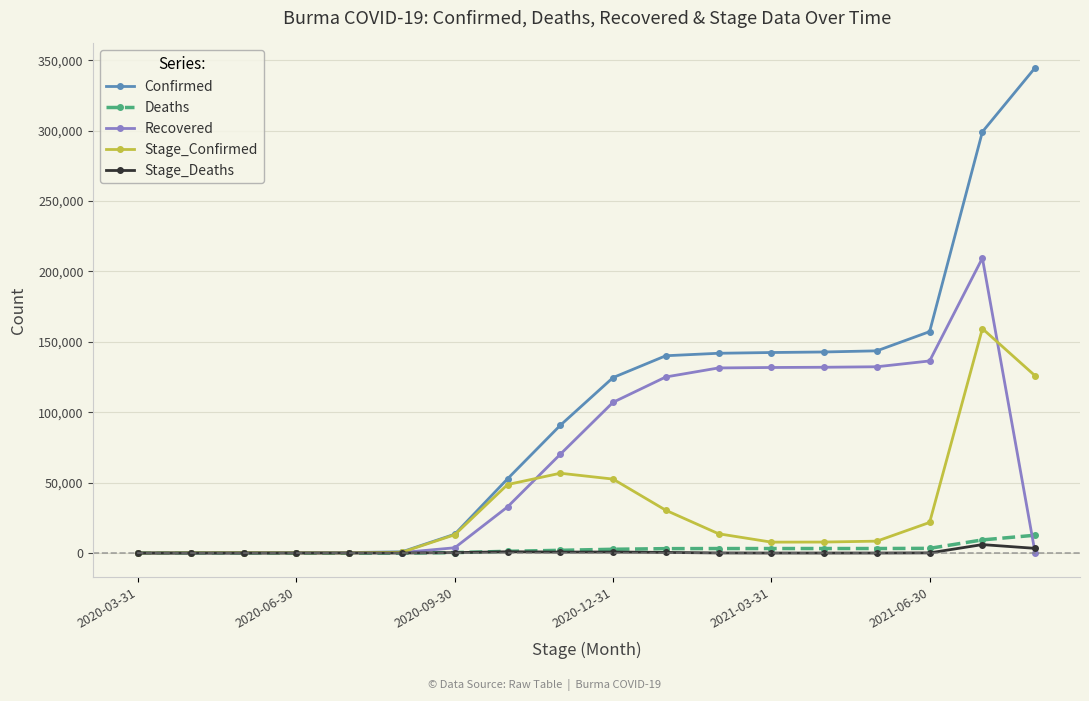

Which series has the largest range (max minus min)?

Confirmed